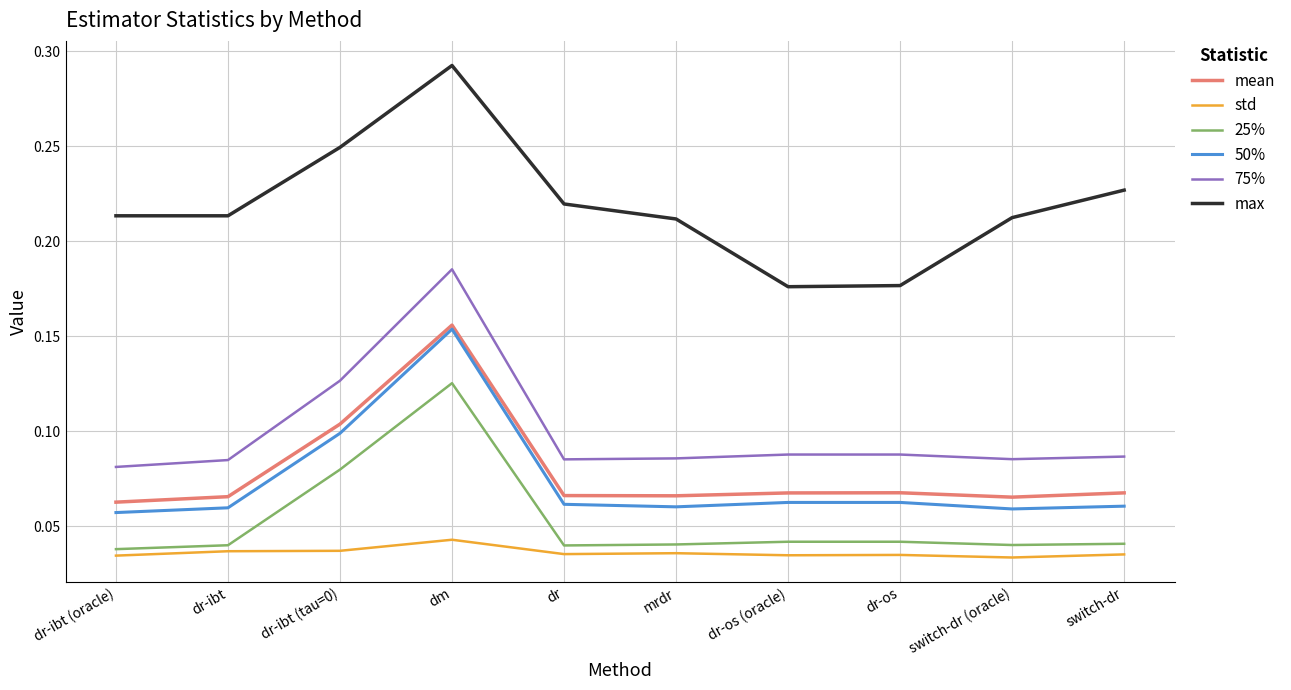

The value of 75% at switch-dr (oracle) is 0.1. True or false?

True